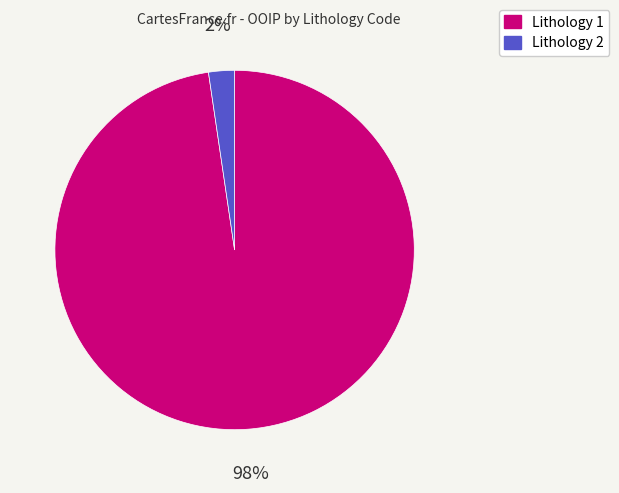

To the nearest percent, what is the average slice percentage?

50%